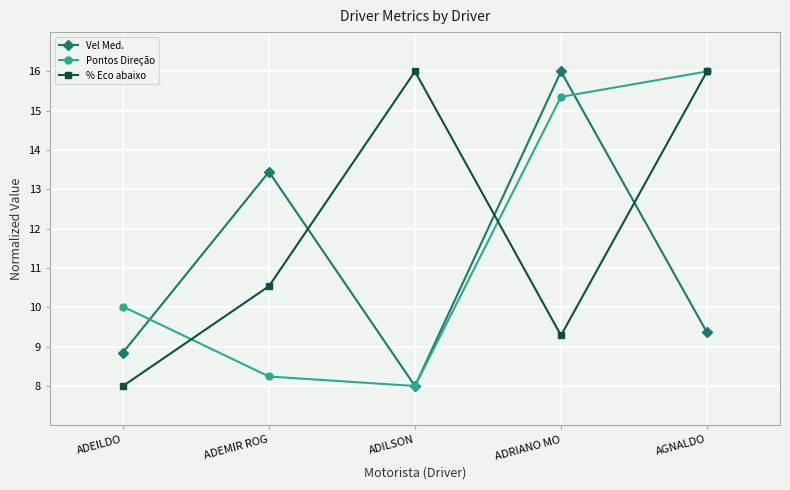

What is the value of the Pontos Direção point at the 4th from the left?

15.4